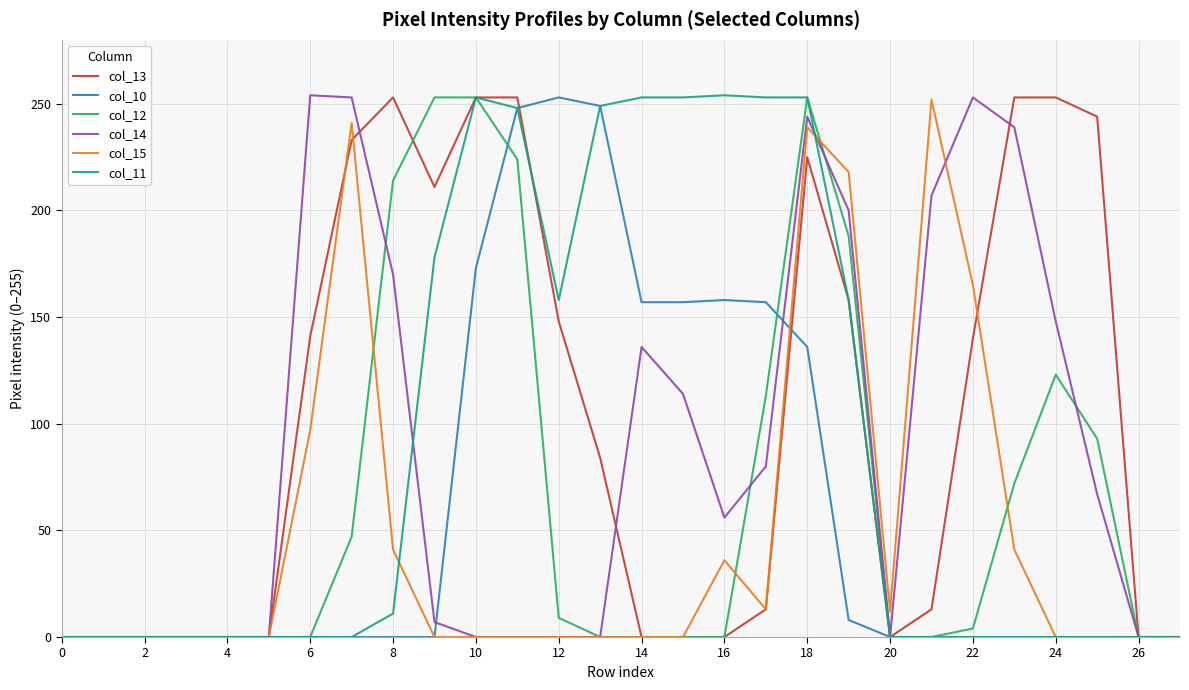

Which series has the largest total across all categories?

col_13